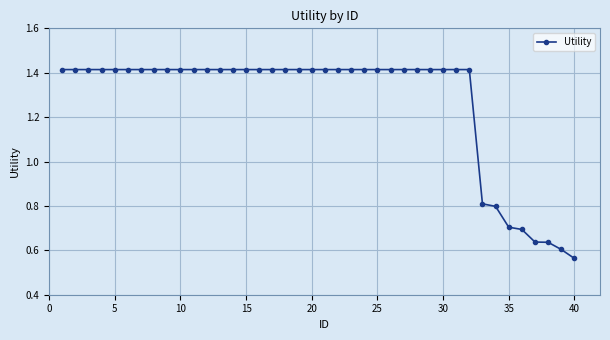

How many values are between 1 and 2?

32